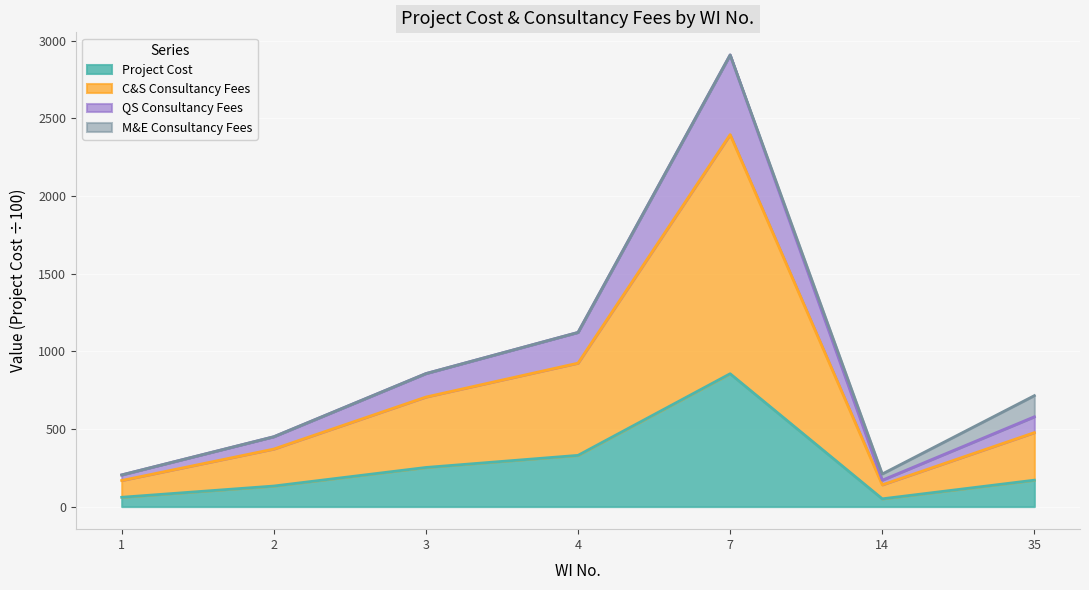

What is the average value of the Project Cost series?

264.3